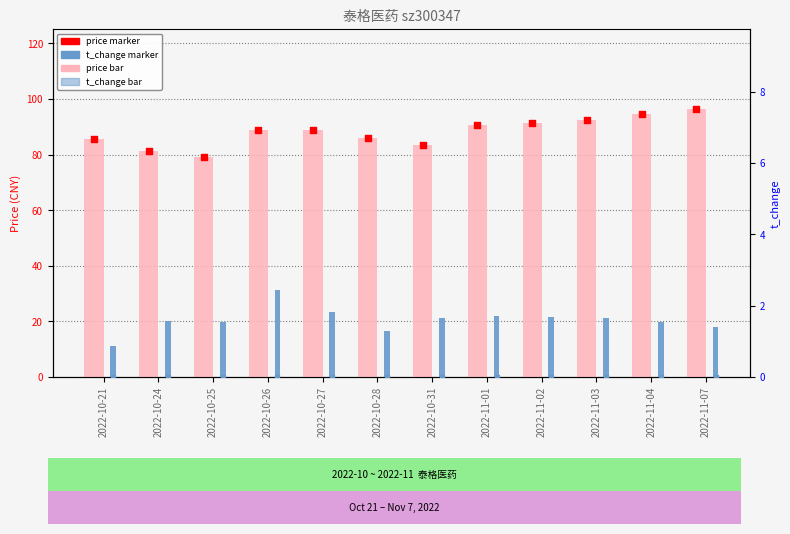

Which series contains the highest Y value?

price